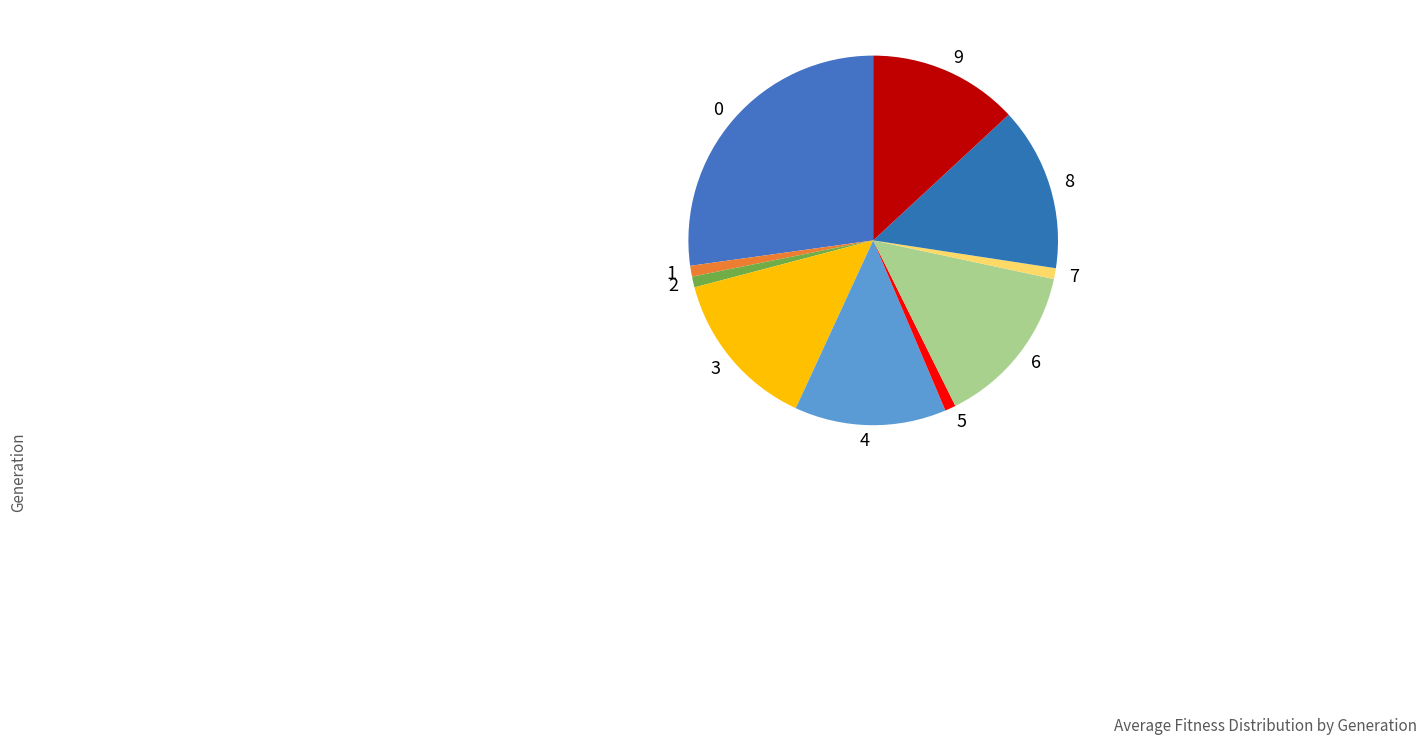

Is 1 the majority of the pie?

No